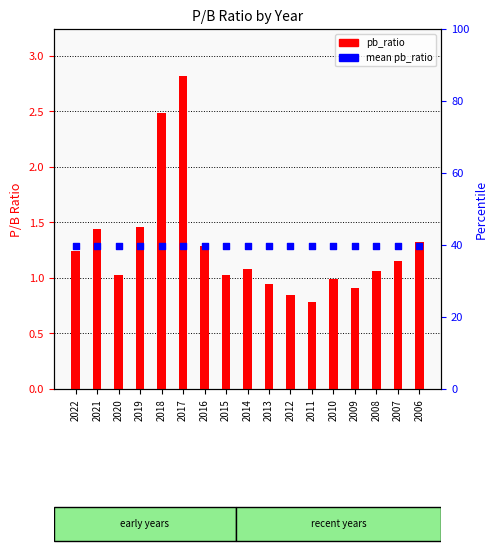

What are all the series names shown in the legend?

pb_ratio, mean pb_ratio